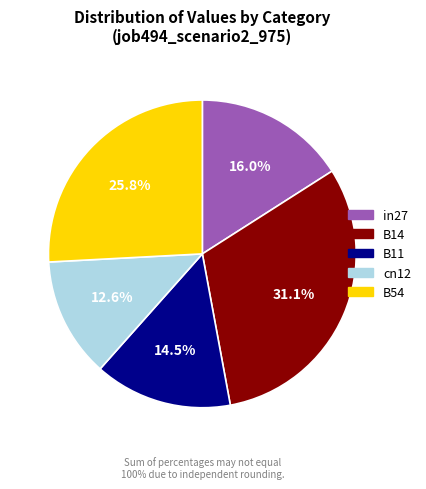

Is the sum of B54 and cn12 greater than half?

No